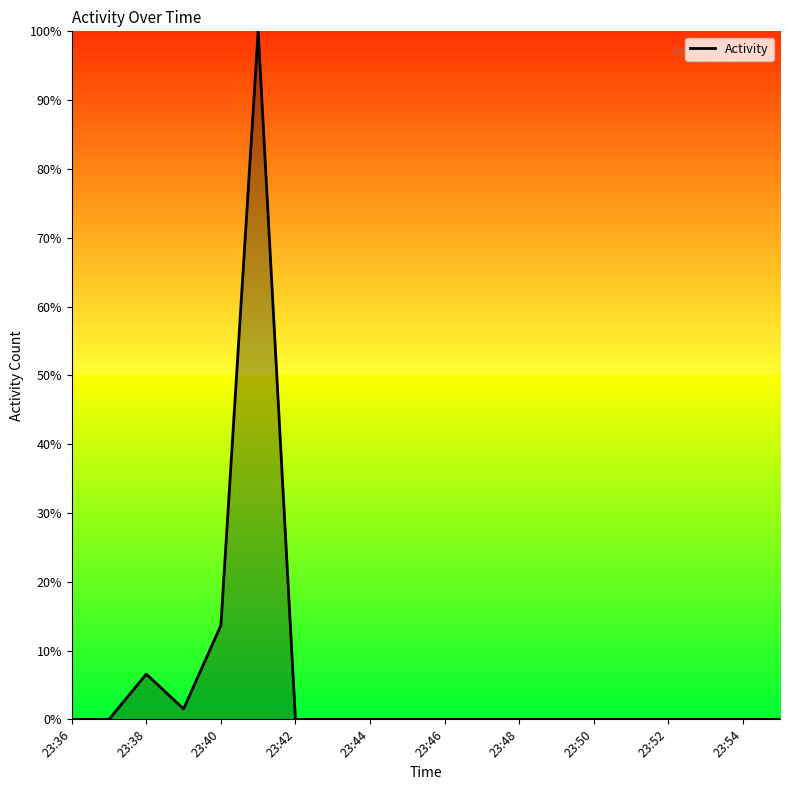

What is the difference between the maximum and minimum values?

100.0